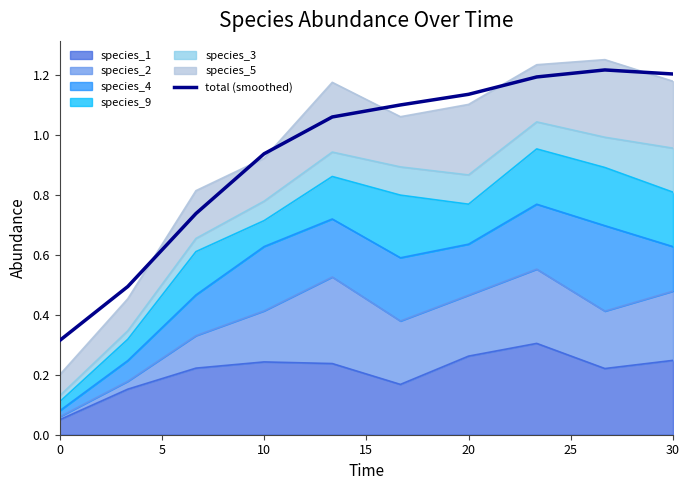

What is the sum of all values?

9.4